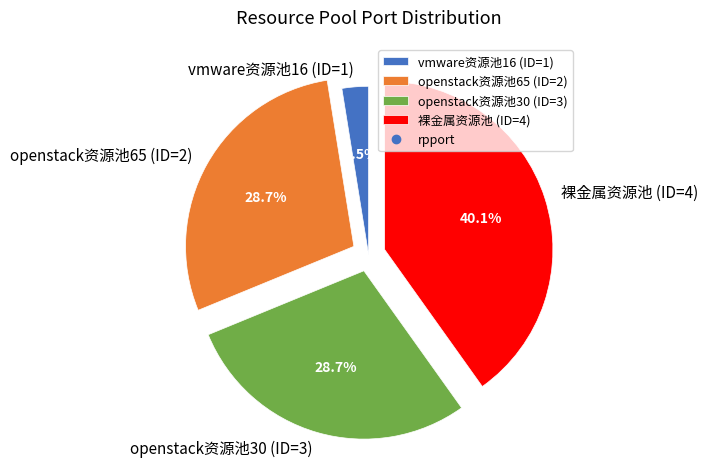

What percentage is NOT represented by openstack资源池30 (ID=3)?

71.3%